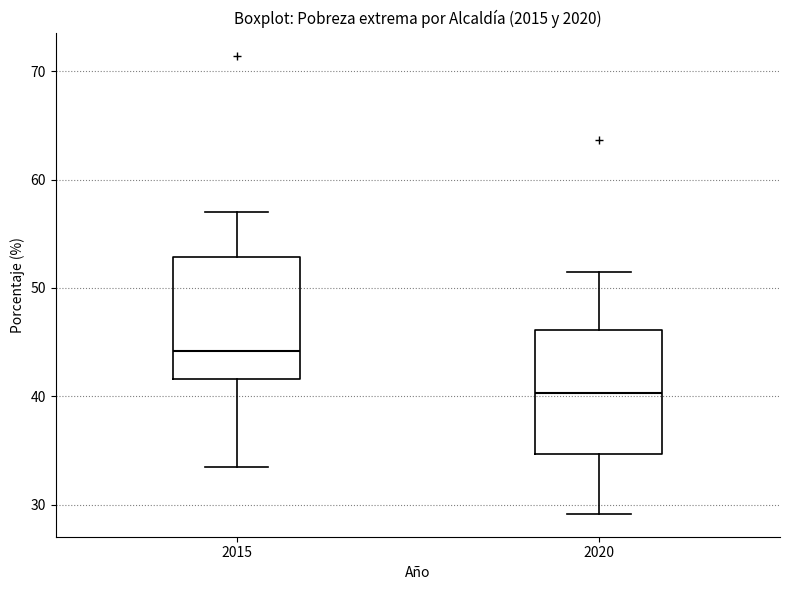

Which box's median line is the lowest?

2020